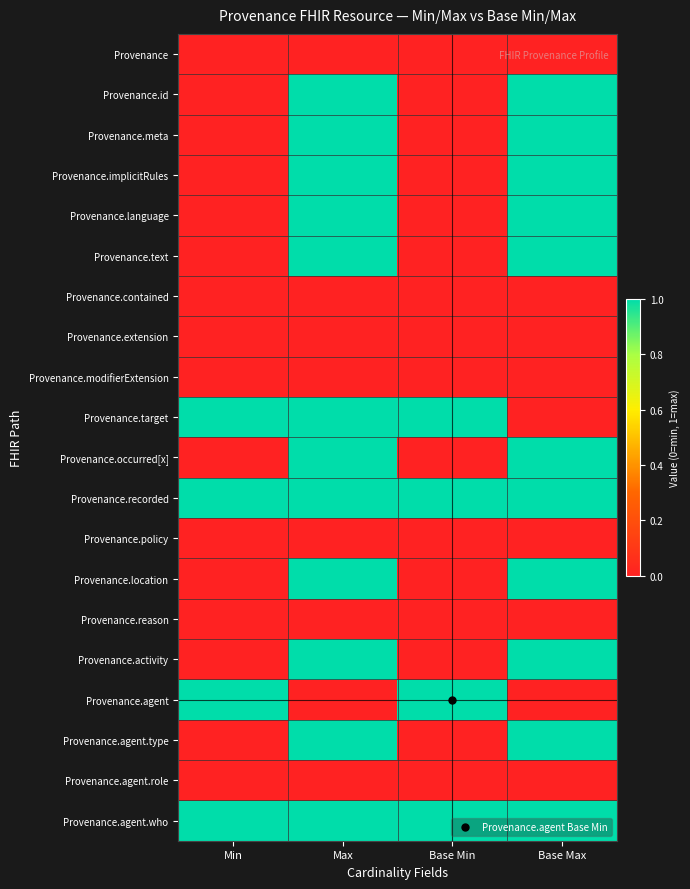

At which category is the sum across all series the highest?

Max